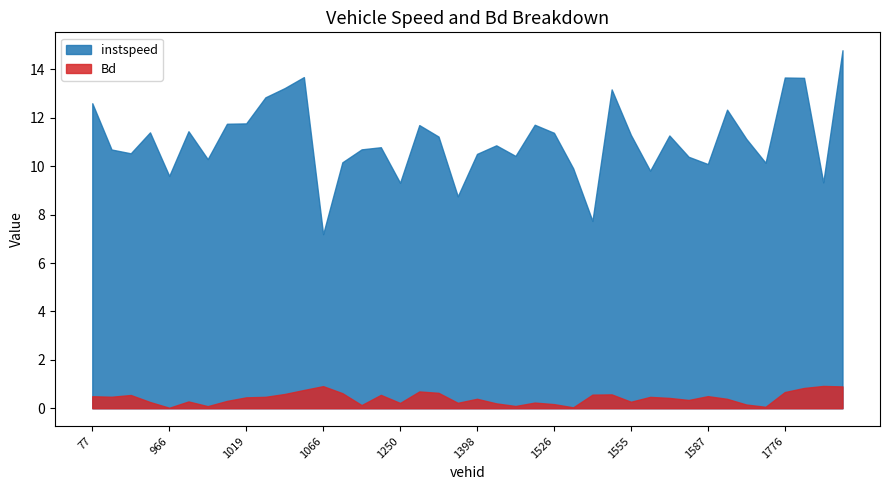

Which label corresponds to the largest value in the chart?

1781